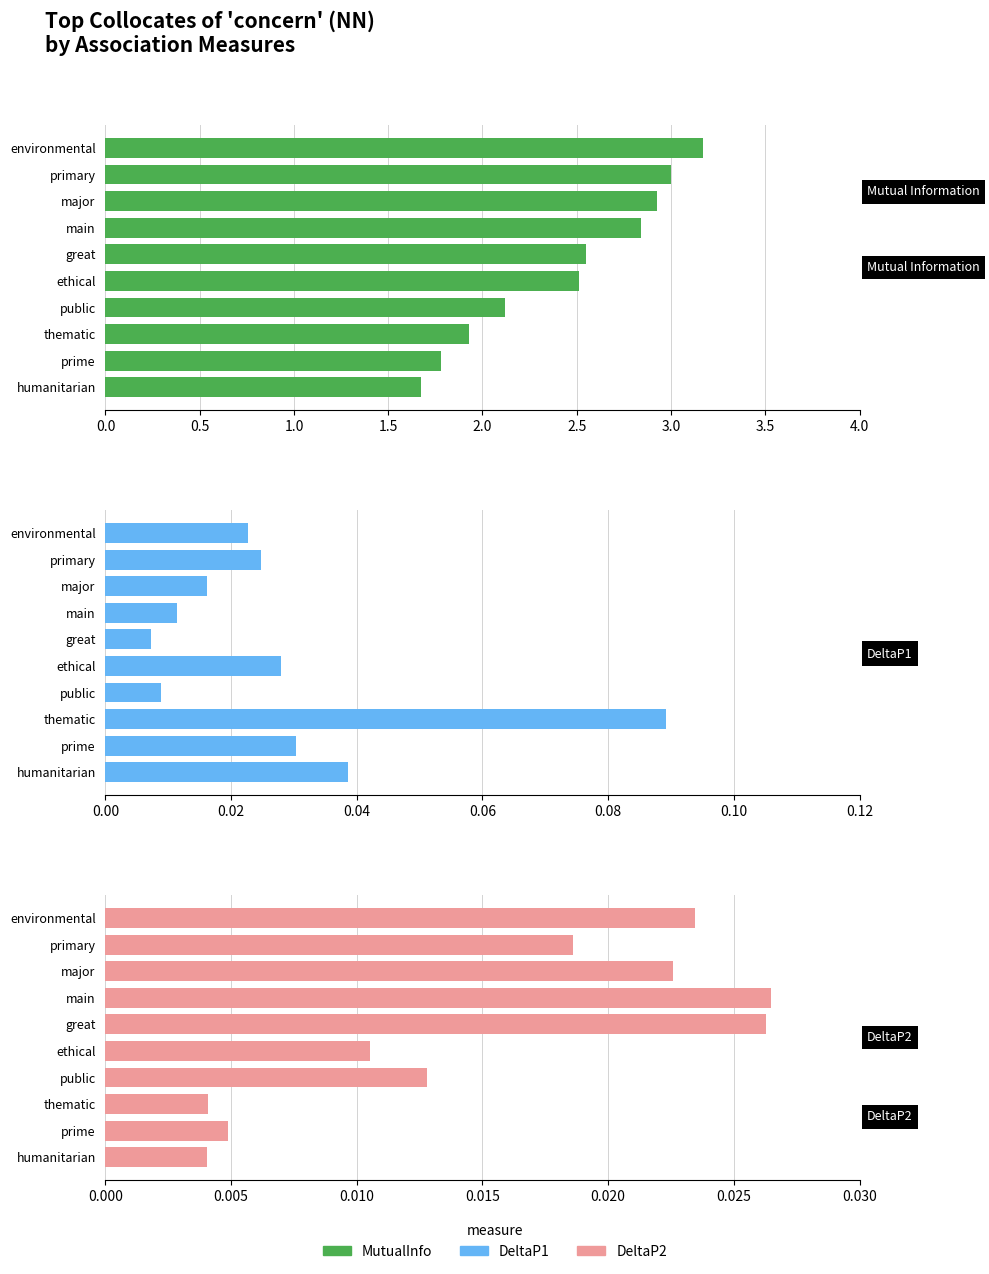

Reading left to right, transcribe all the data shown in this chart.

Mutual Information: 3.2	3.0	2.9	2.8	2.5	2.5	2.1	1.9	1.8	1.7
DeltaP1: 0.0	0.0	0.0	0.0	0.0	0.0	0.0	0.1	0.0	0.0
DeltaP2: 0.0	0.0	0.0	0.0	0.0	0.0	0.0	0.0	0.0	0.0